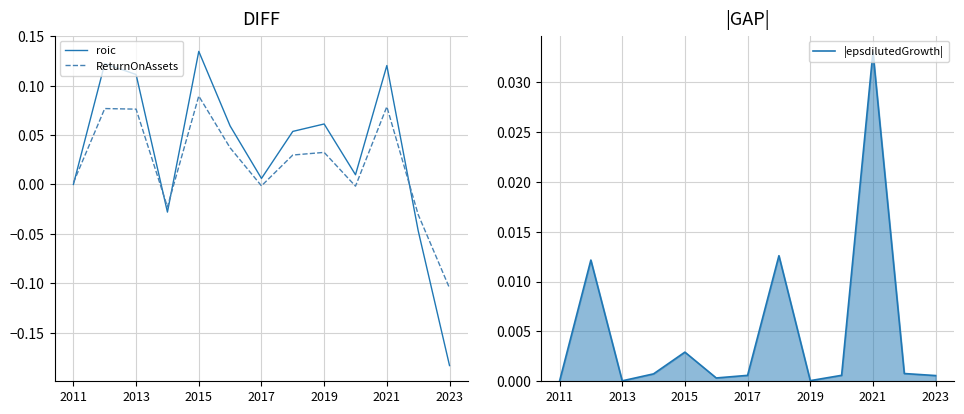

Rank the series by their maximum value, from lowest to highest.

|epsdilutedGrowth|, ReturnOnAssets, roic